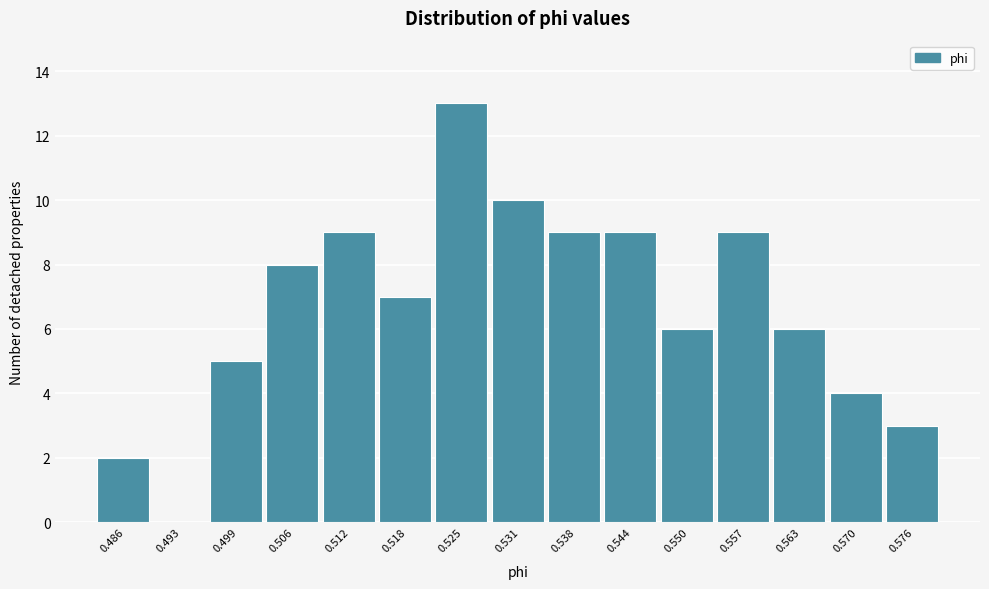

Reading right to left, extract all data points from this chart.

0.576=3	0.570=4	0.563=6	0.557=9	0.550=6	0.544=9	0.538=9	0.531=10	0.525=13	0.518=7	0.512=9	0.506=8	0.499=5	0.493=0	0.486=2